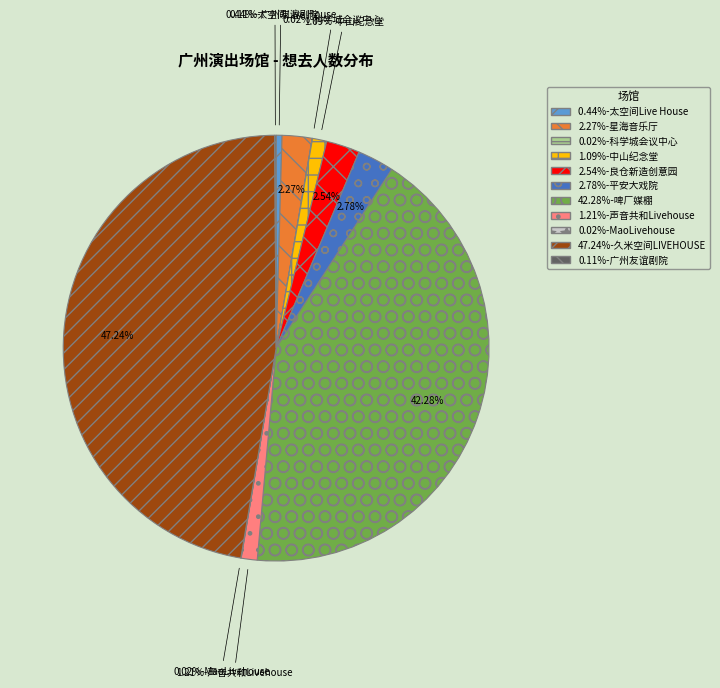

Is there any slice that represents more than half of the pie?

No